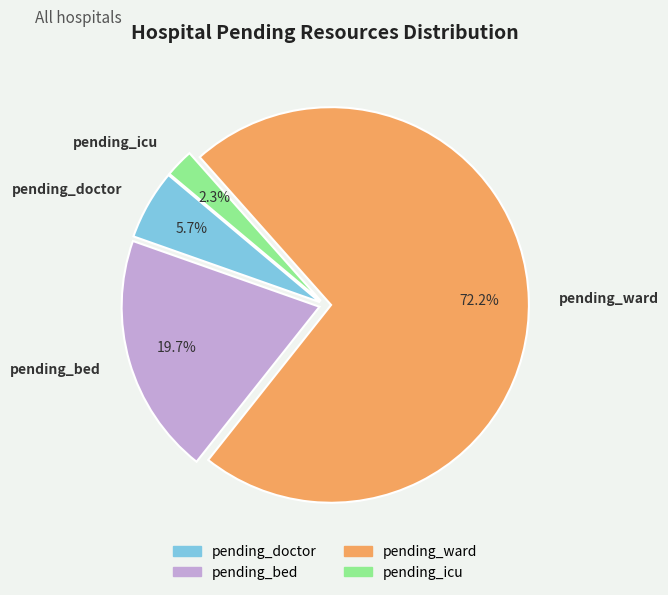

Does pending_ward account for over 50% of the chart?

Yes